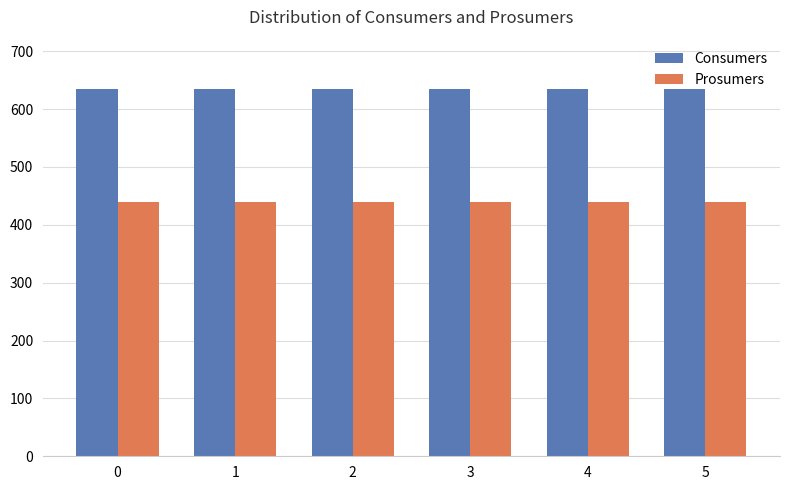

What is the spread (max minus min) of values at 5?

195